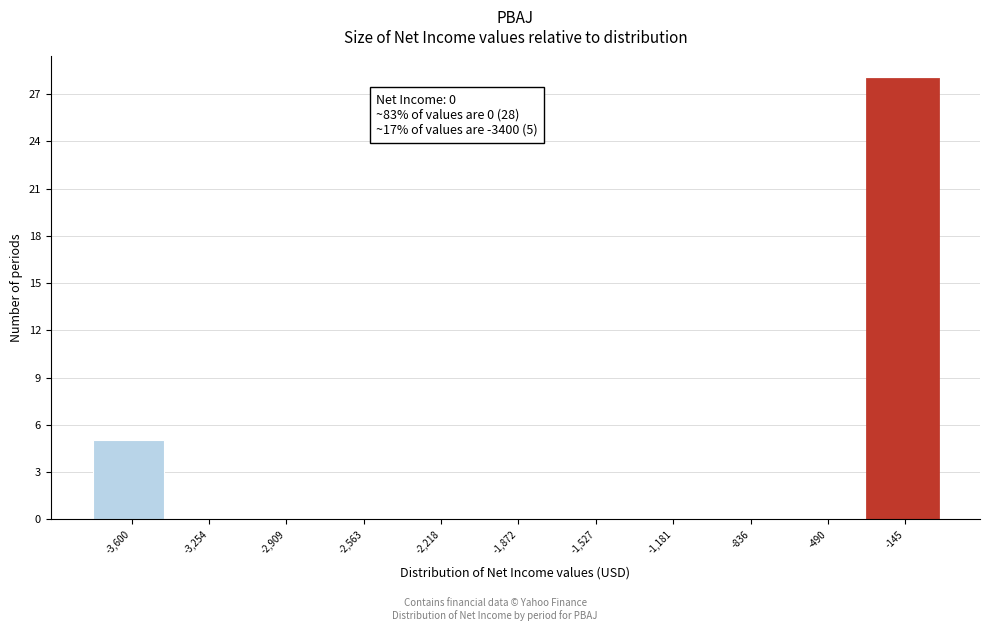

Reading left to right, what are all the values shown in this chart?

-3,600=5	-3,254=0	-2,909=0	-2,563=0	-2,218=0	-1,872=0	-1,527=0	-1,181=0	-836=0	-490=0	-145=28